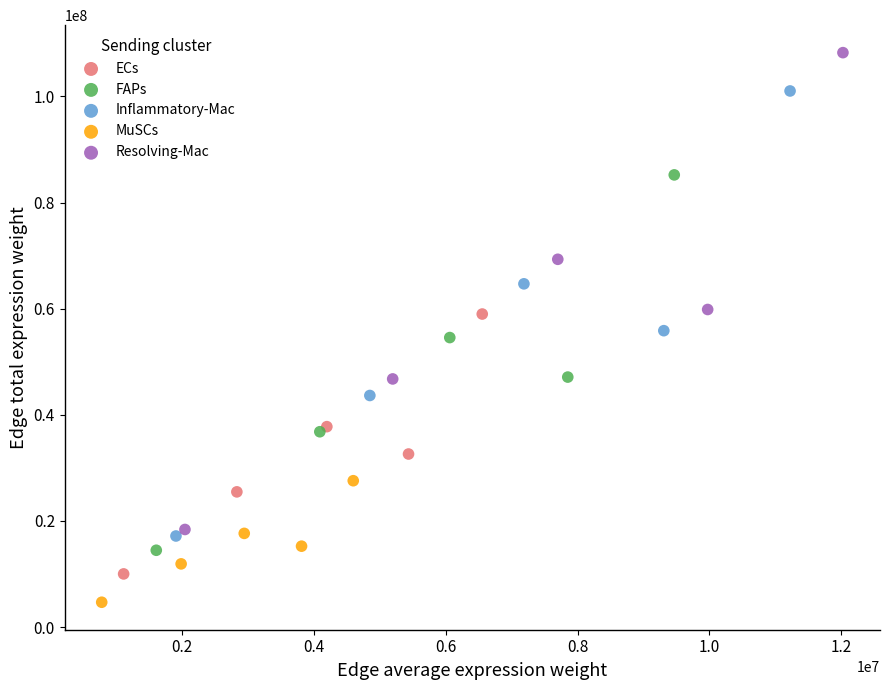

What are all the series names shown in the legend?

ECs, FAPs, Inflammatory-Mac, MuSCs, Resolving-Mac